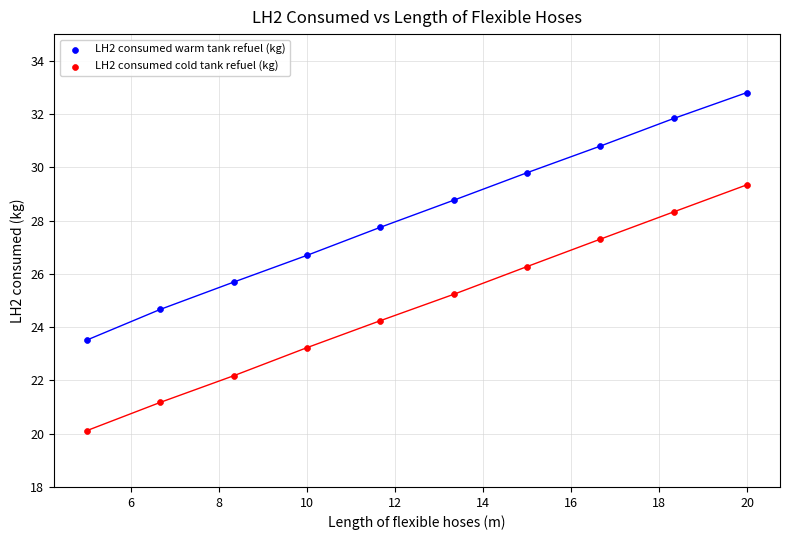

Which series contains the lowest Y value?

LH2 consumed cold tank refuel (kg)